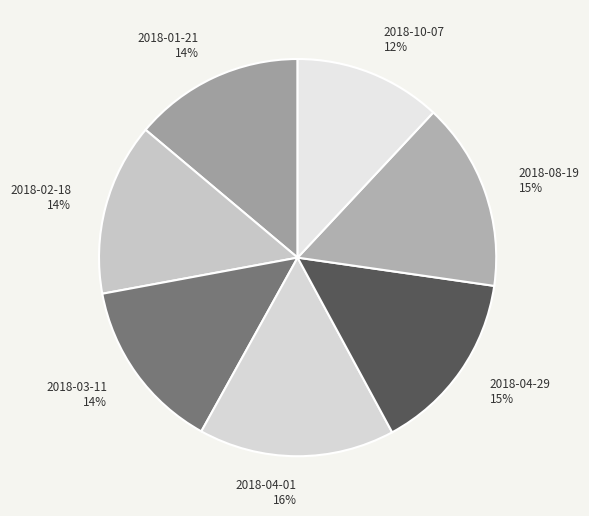

Between 2018-10-07 and 2018-04-29, which is larger?

2018-04-29